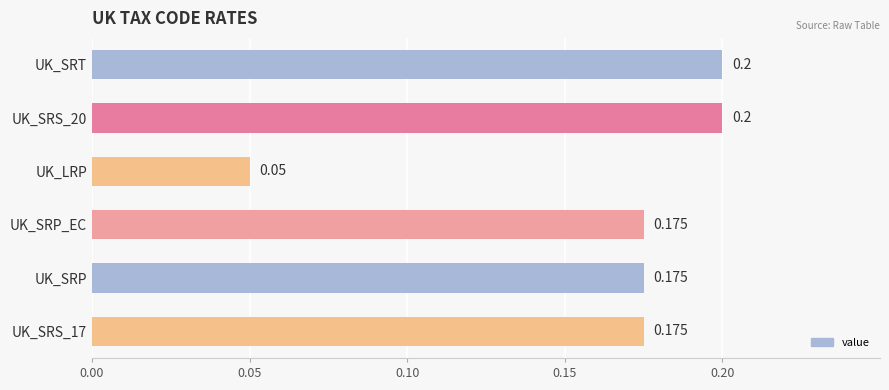

How many bars are there in total?

6